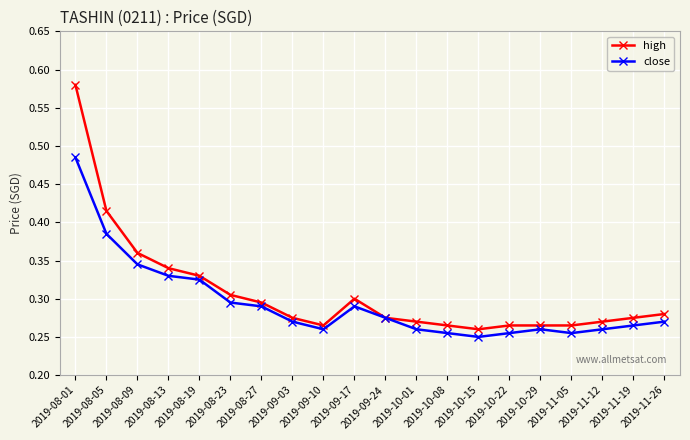

Which series has the widest spread of values?

high